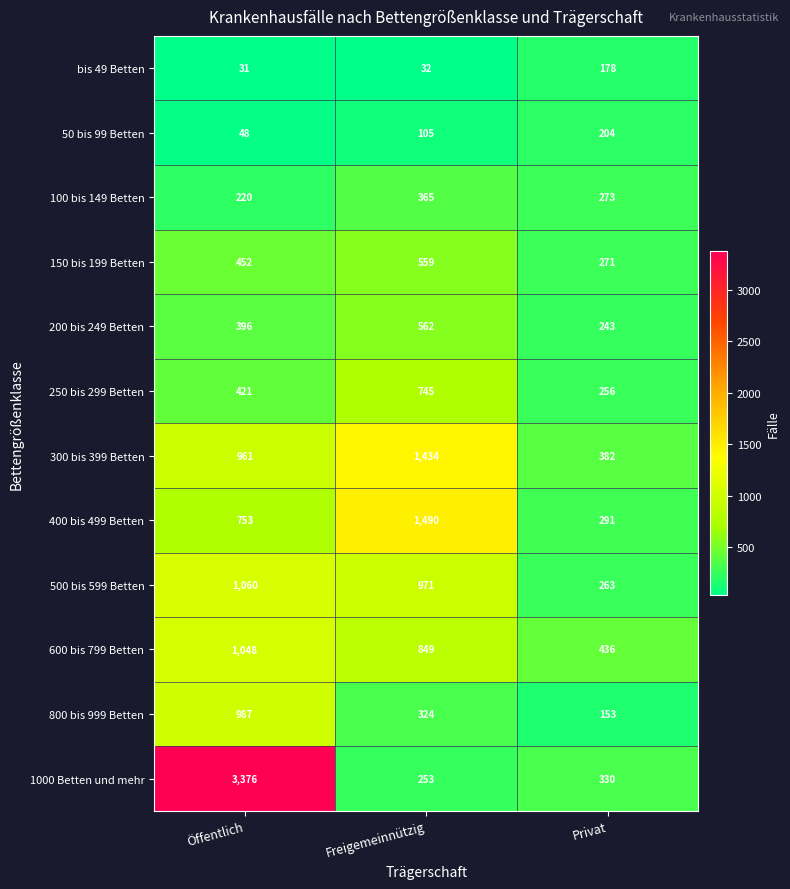

How many data points in 150 bis 199 Betten are less than 452?

1